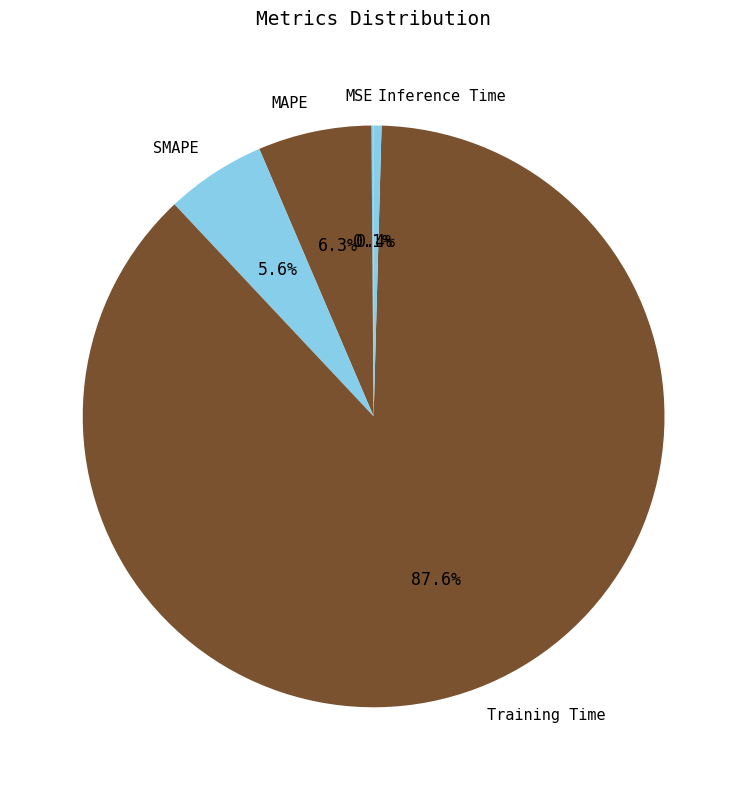

Is there a majority slice in this chart?

Yes